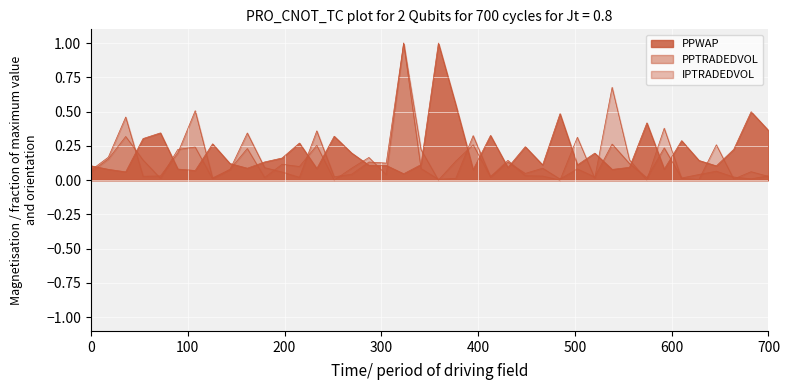

Which series has the largest range (max minus min)?

IPTRADEDVOL